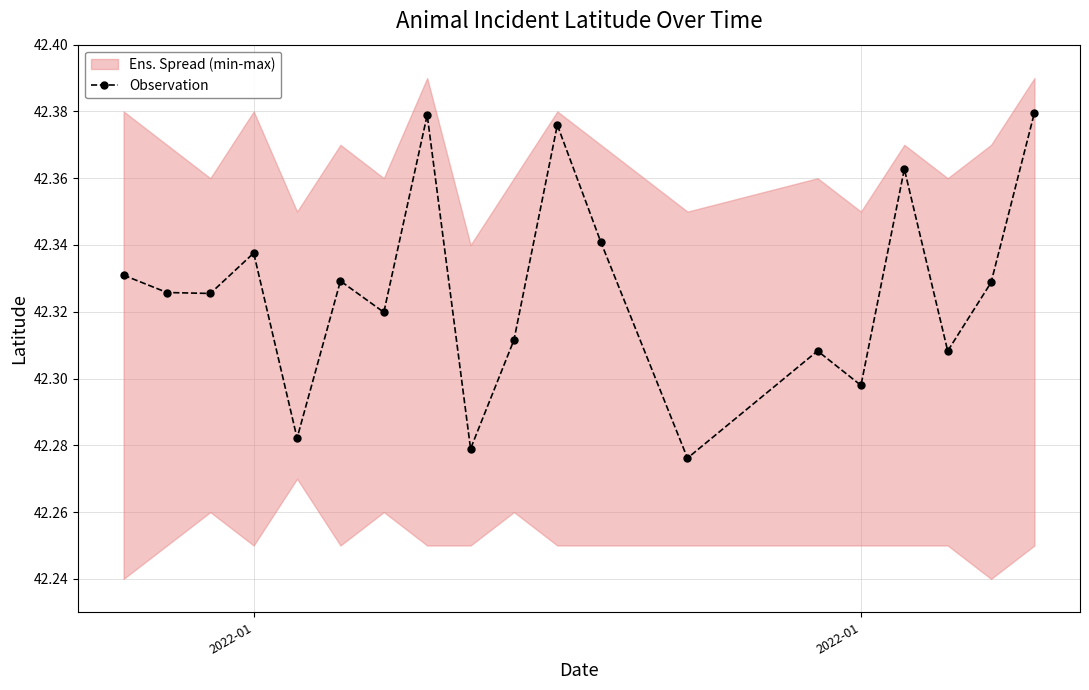

True or false: the data has more than 2 interior local peaks.

True